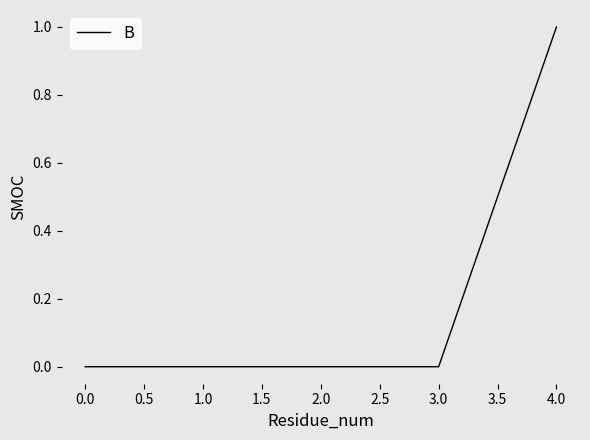

Count the number of data series in this chart.

1